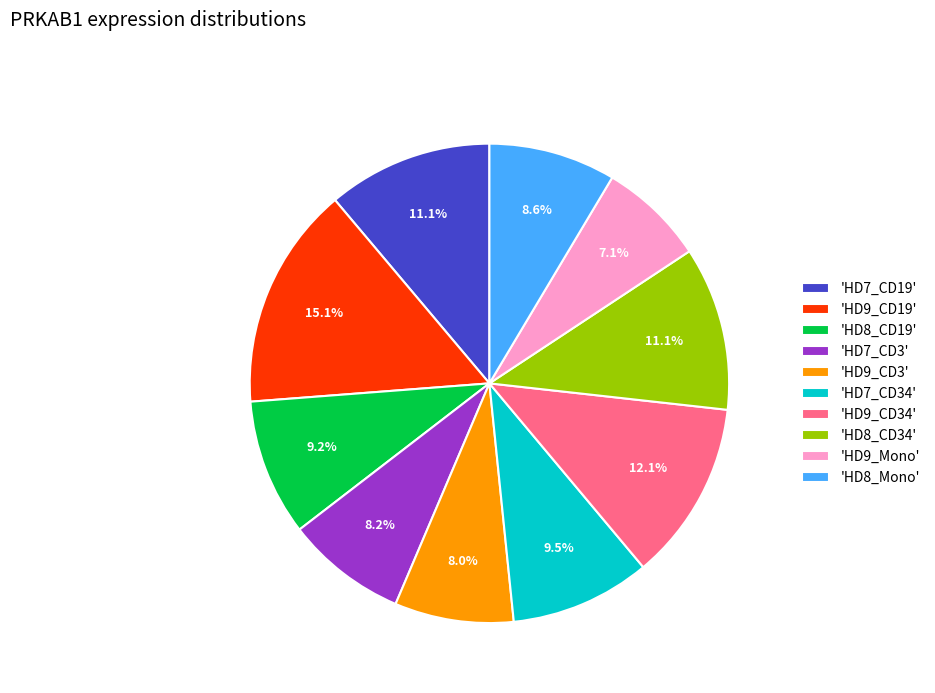

What is the ratio of the value at 'HD9_CD34' to the value at 'HD8_Mono'?

1.4